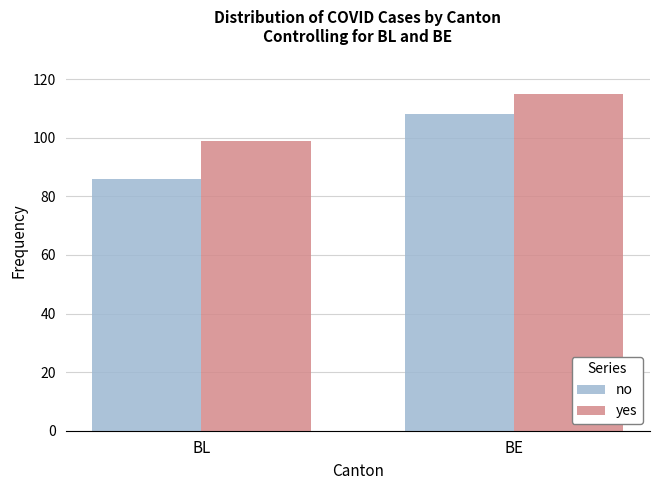

The value of yes at BL is 99. True or false?

True